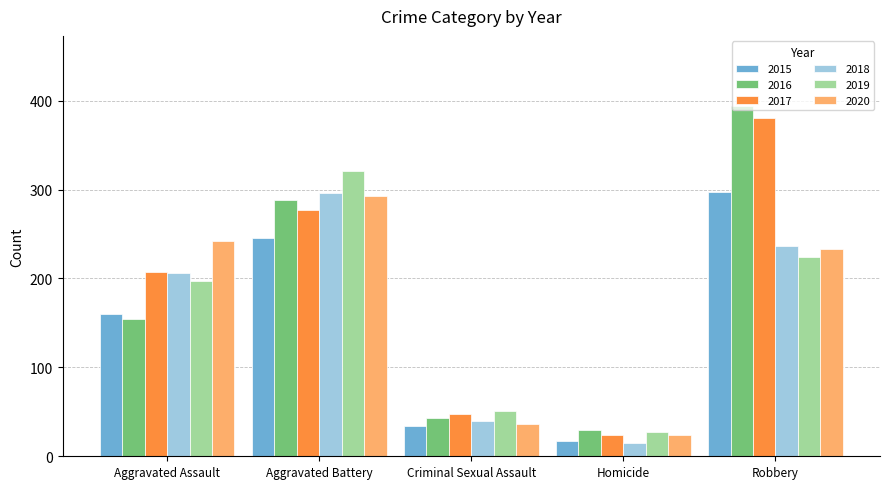

How many categories are shown in the chart?

5